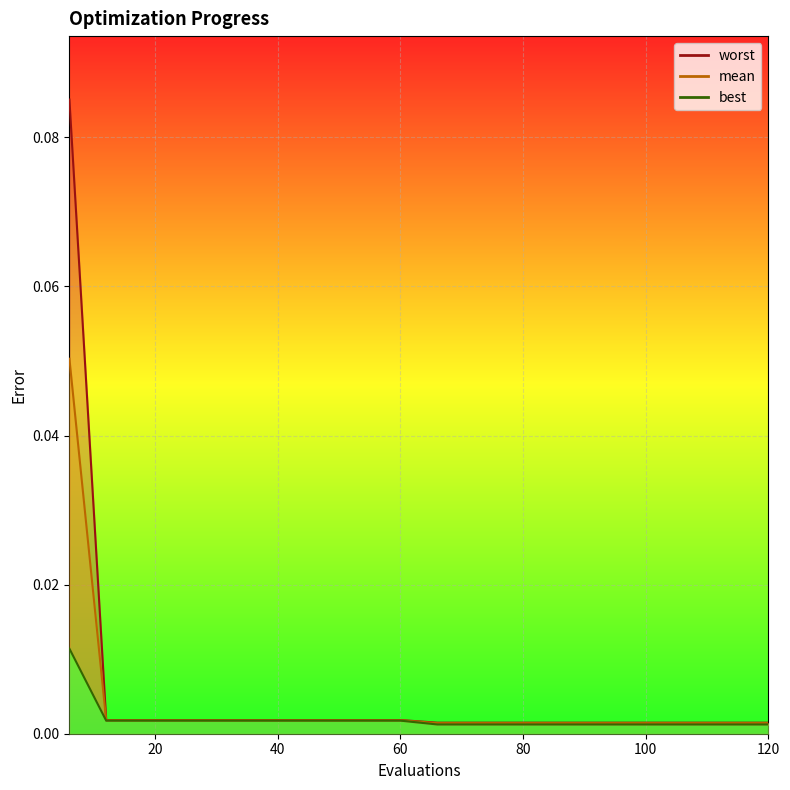

How many lines are shown in the chart?

3